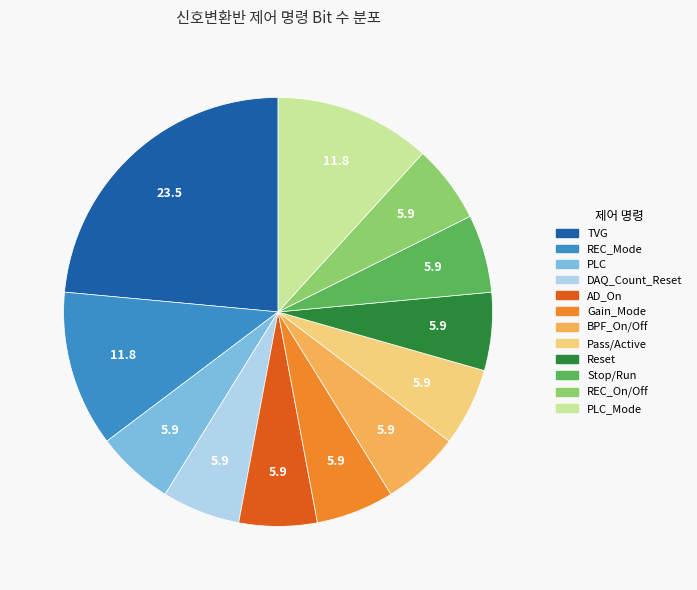

Is there any slice that represents more than half of the pie?

No